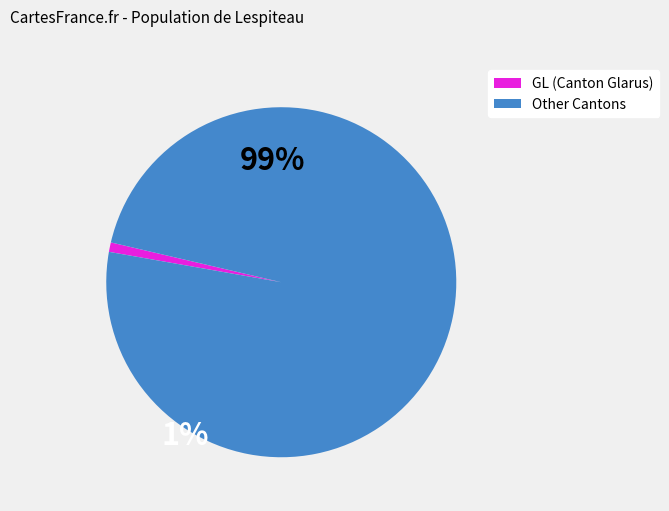

Is there a majority slice in this chart?

Yes